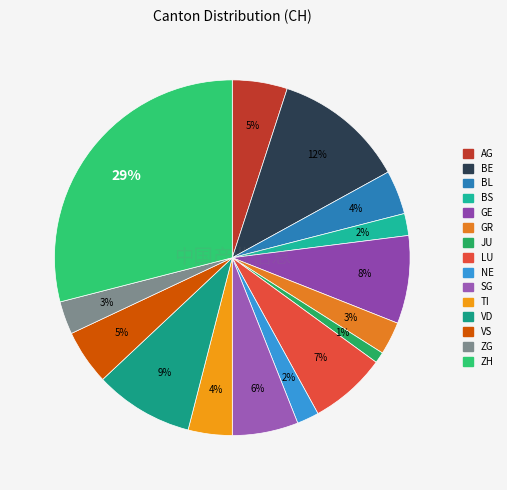

Which slice is the largest?

ZH